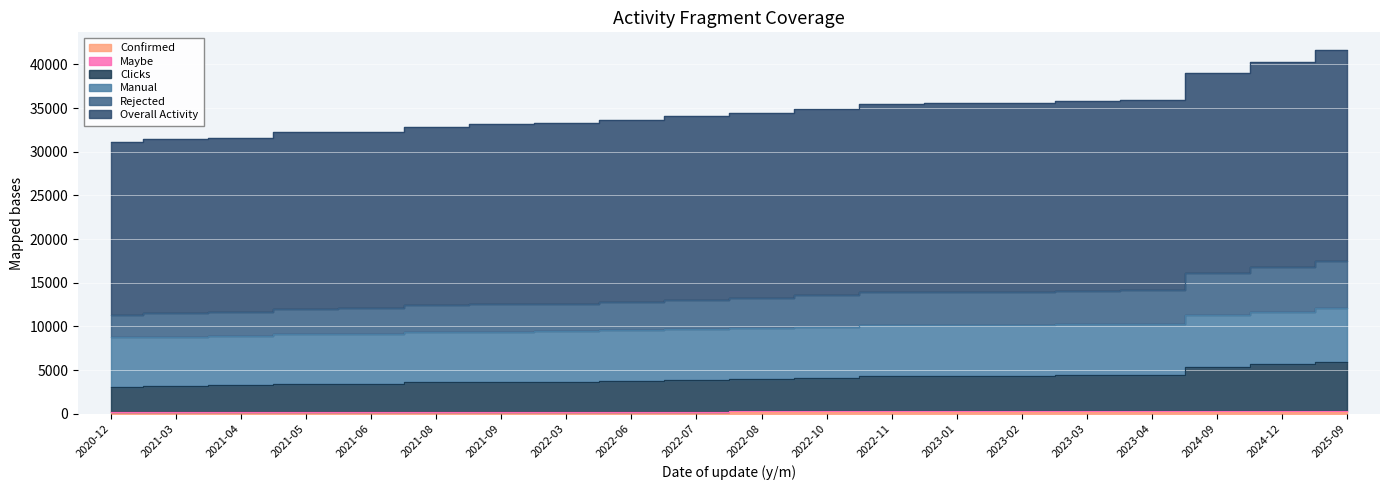

Where does the Confirmed series first go above 222?

2024-09